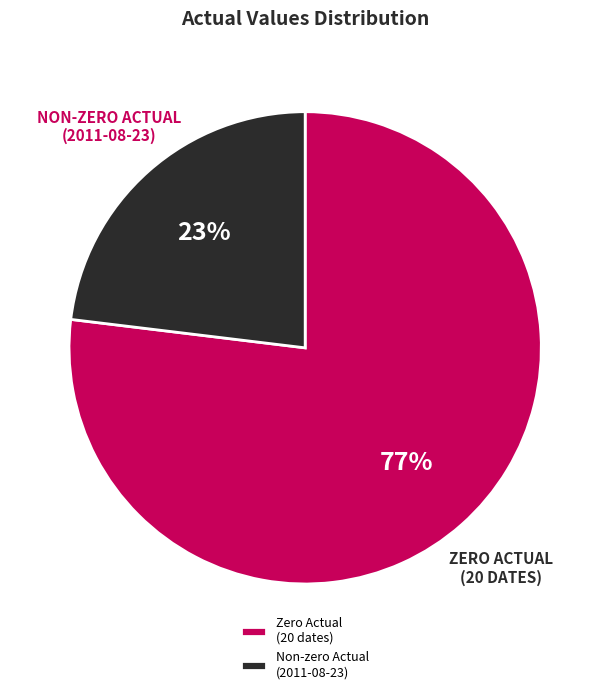

What is the smallest slice in the pie chart?

Non-zero Actual (2011-08-23)